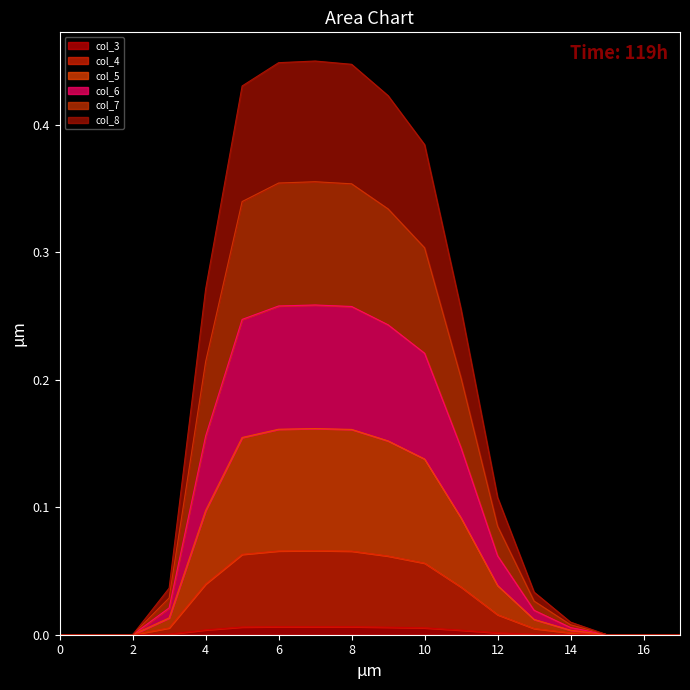

What are all the series names shown in the legend?

col_3, col_4, col_5, col_6, col_7, col_8